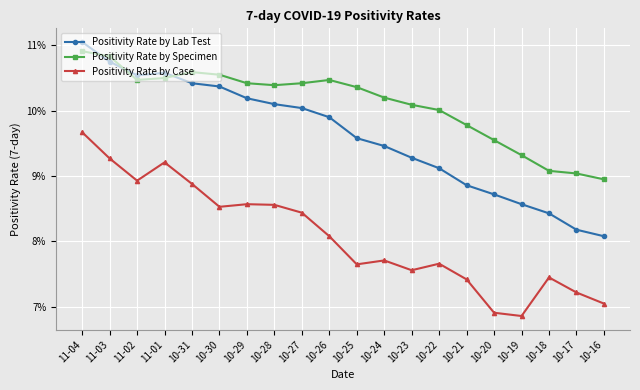

Rank the series at 10-21 from lowest to highest value.

Positivity Rate by Case, Positivity Rate by Lab Test, Positivity Rate by Specimen